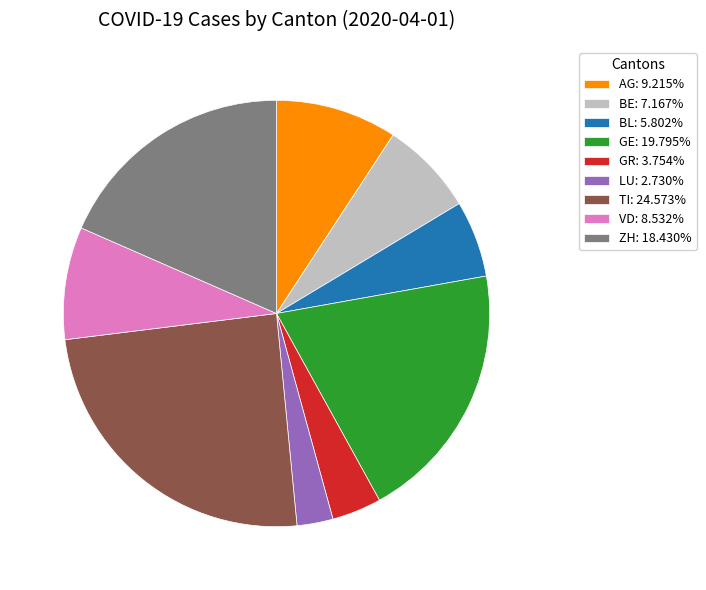

Which has a higher value, ZH or GR?

ZH